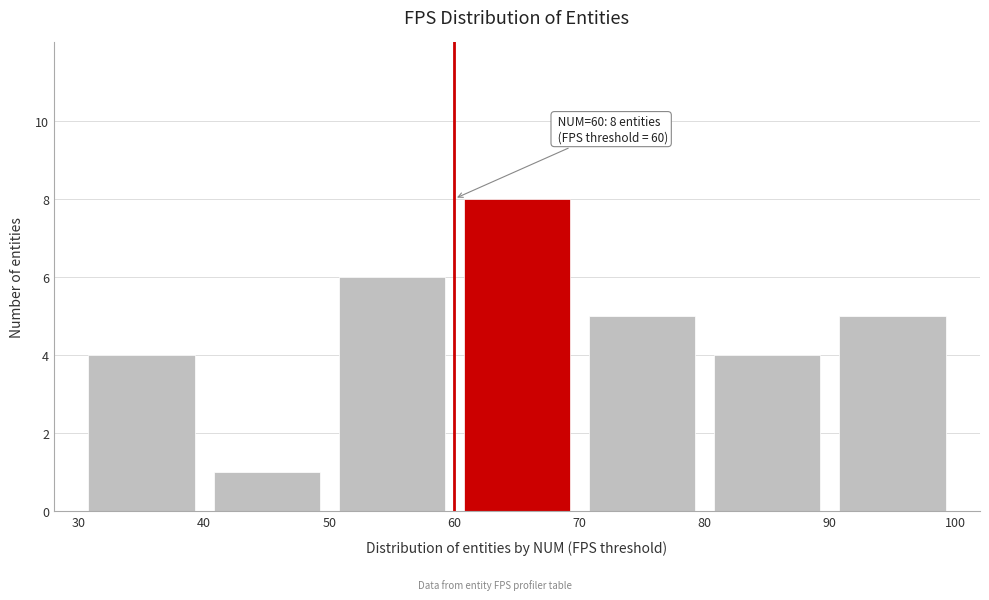

Over which range of the x-axis is the bar tallest?

60 to 70